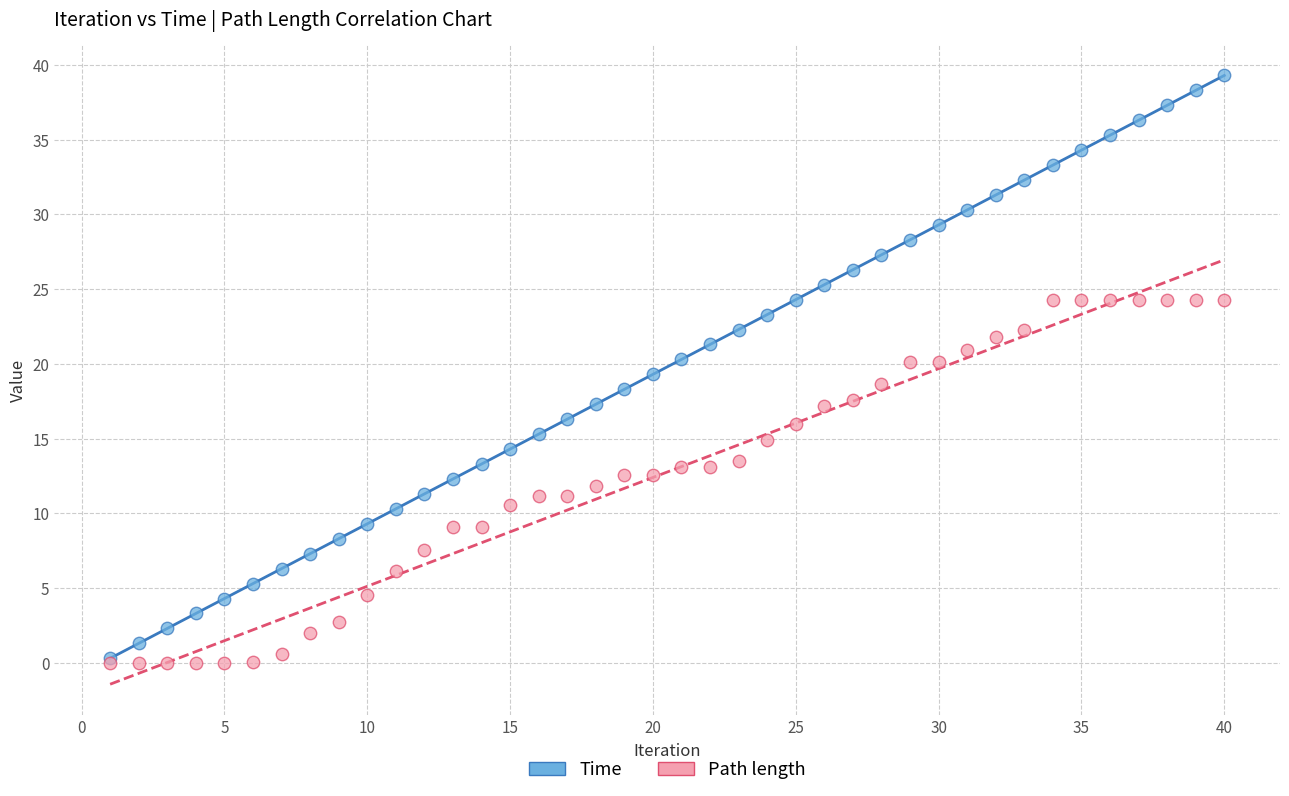

What are all the series names shown in the legend?

Time, Path length